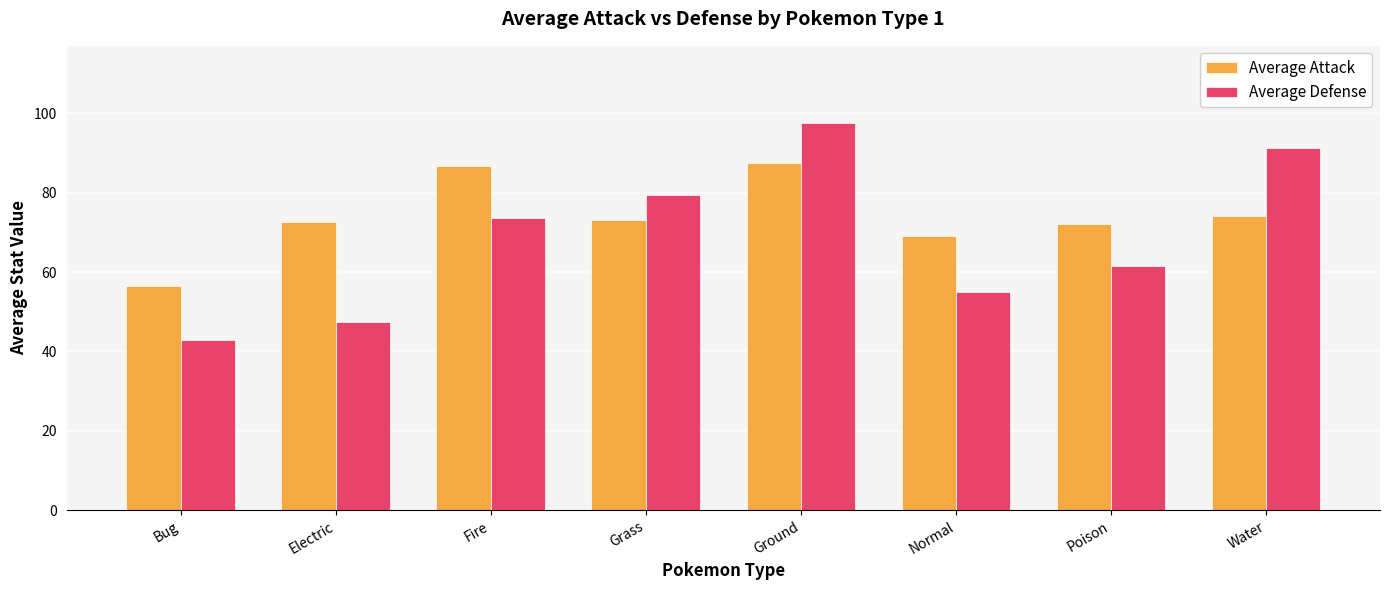

How many distinct data groups are displayed?

2